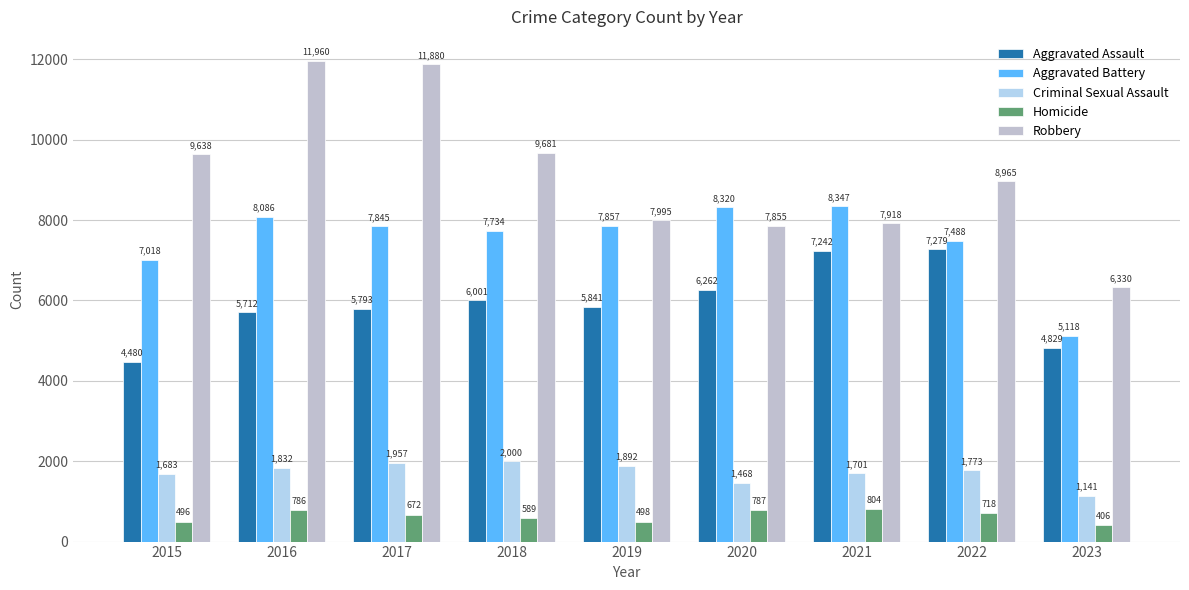

The Aggravated Assault series shows 7279 at 2022. True or false?

True